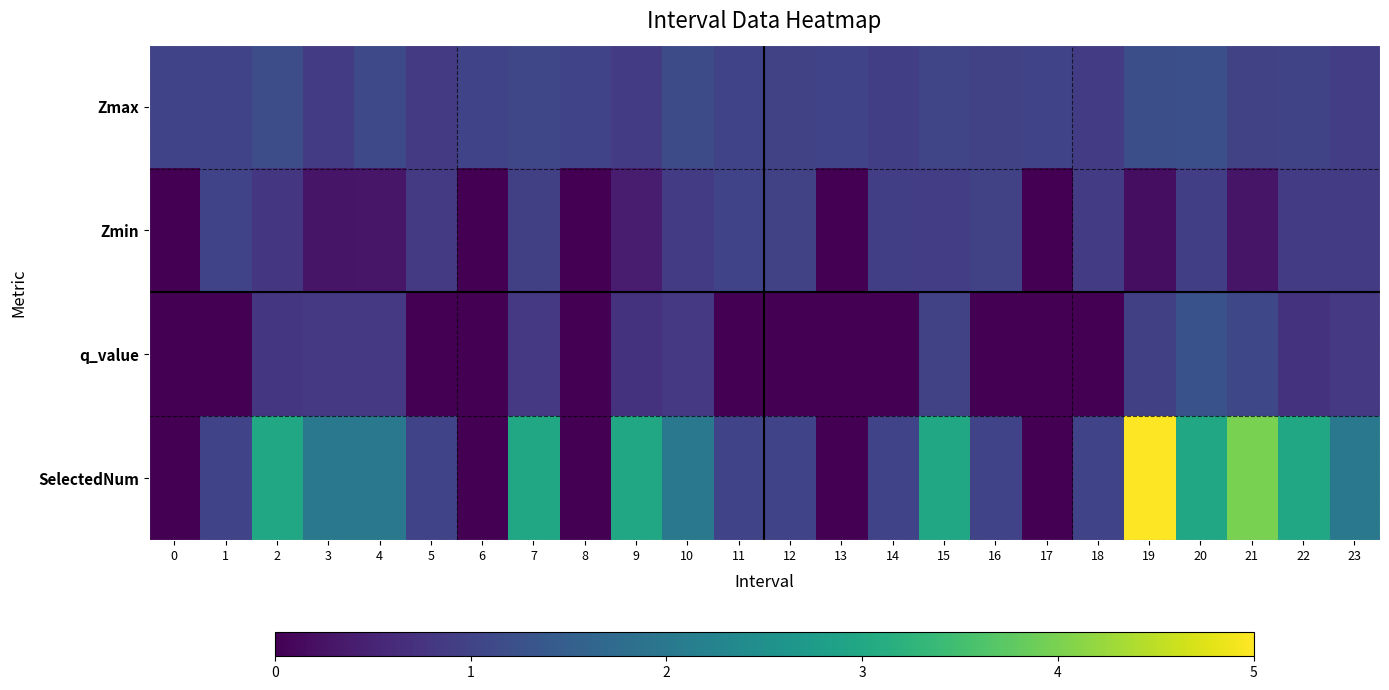

Which series has the largest total across all categories?

row_3